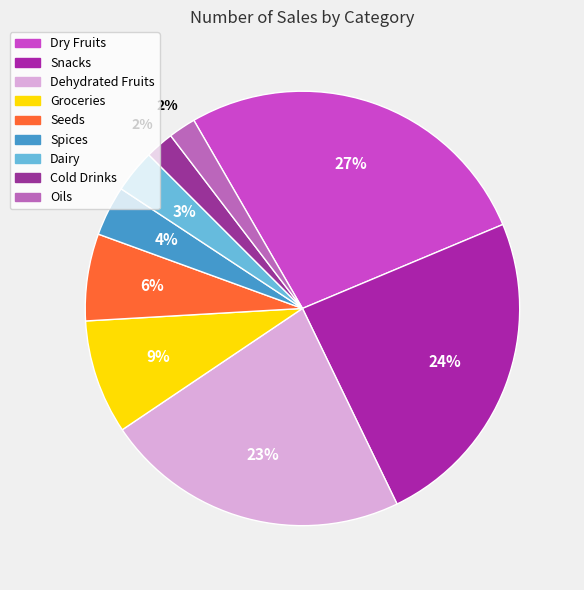

How many slices are in this pie chart?

9